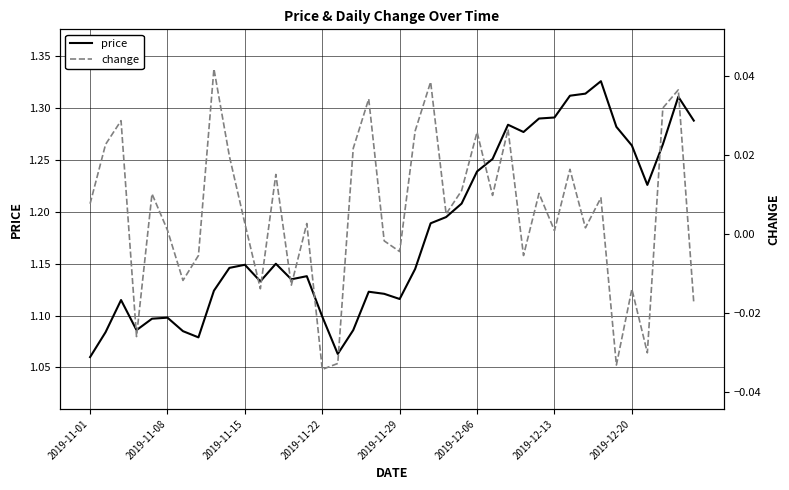

Count the number of data series in this chart.

2